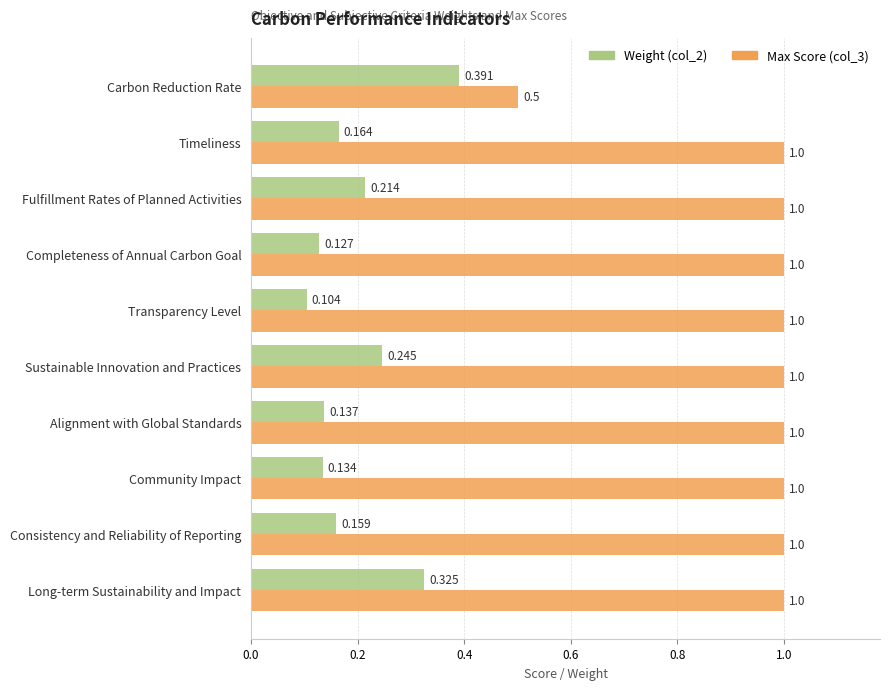

Where is Max Score (col_3) nearest to the value 0?

Carbon Reduction Rate